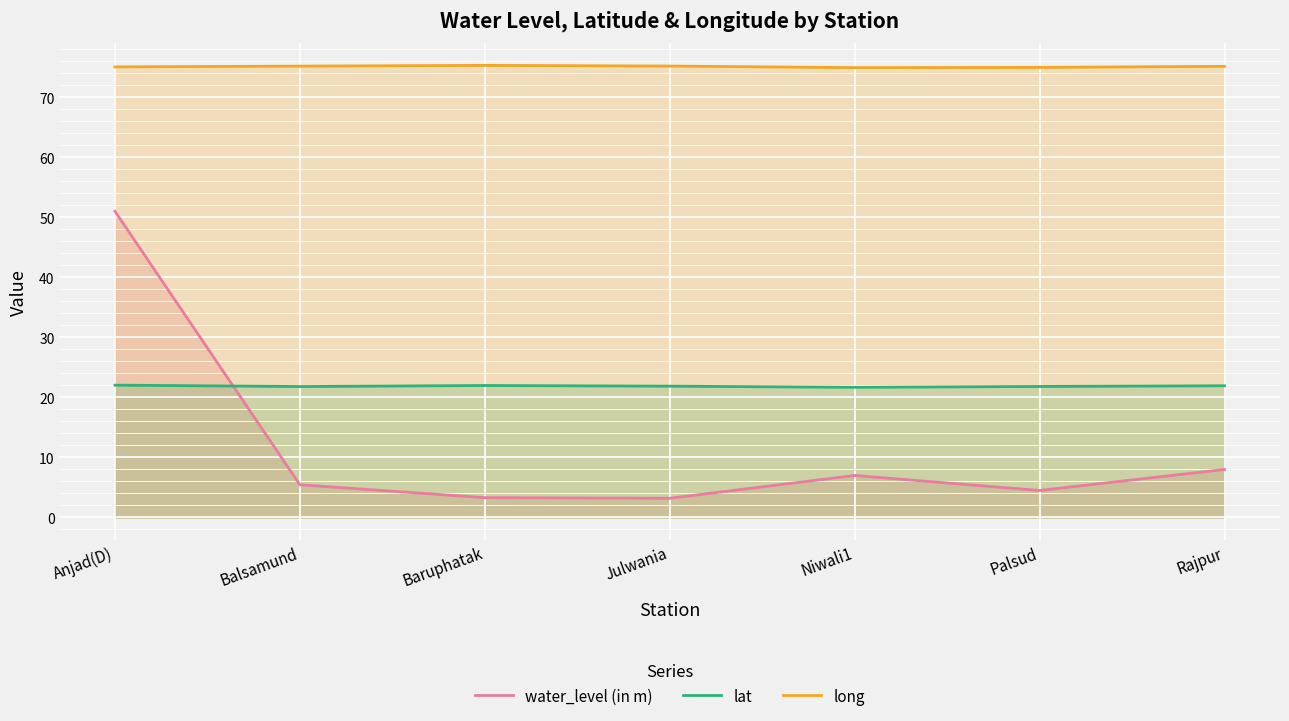

True or false: water_level (in m) has more than 0 interior local peaks.

True